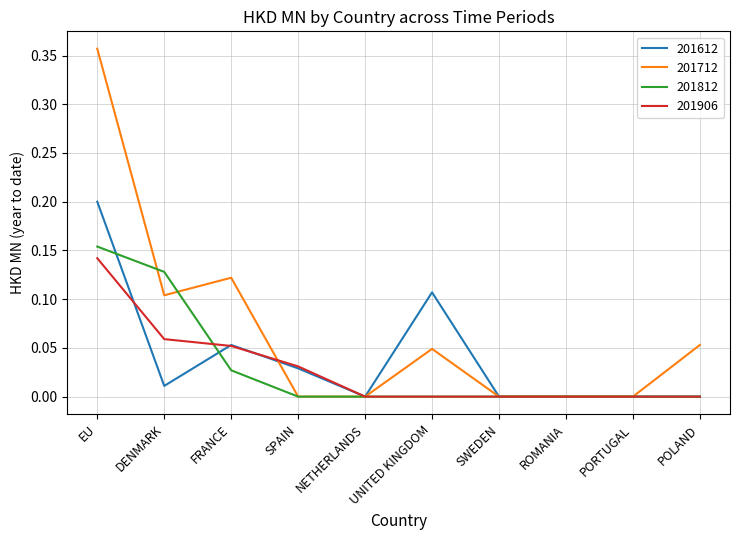

Is the value of 201812 at UNITED KINGDOM greater than the value of 201612 at SPAIN?

No